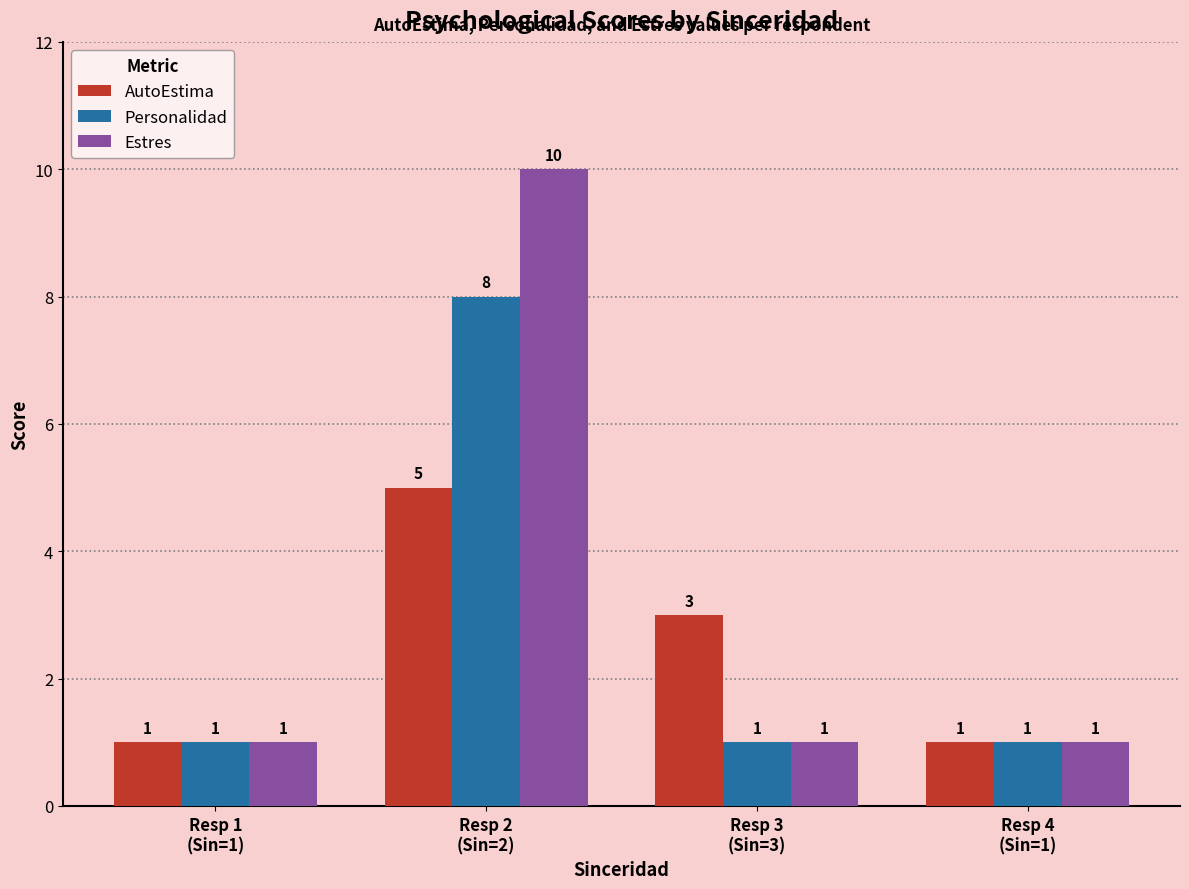

Count the number of categories in the chart.

4